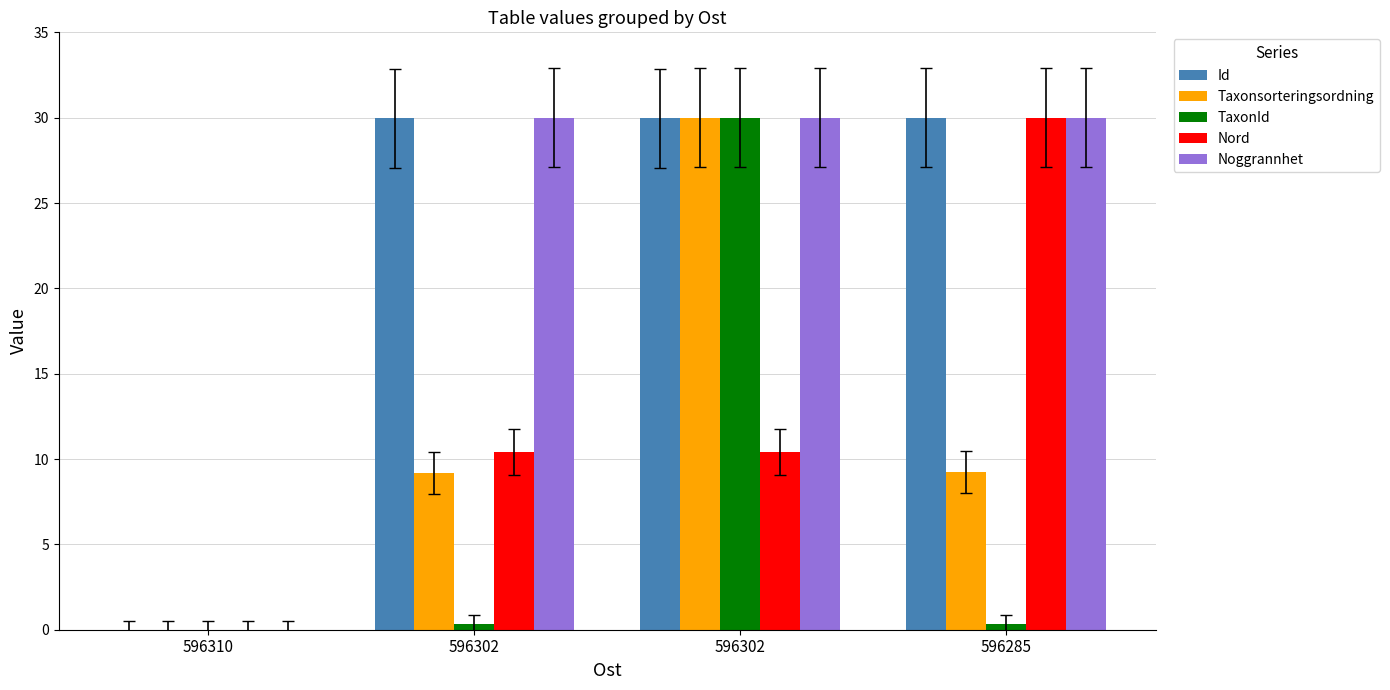

At which label does Taxonsorteringsordning reach its minimum?

596310